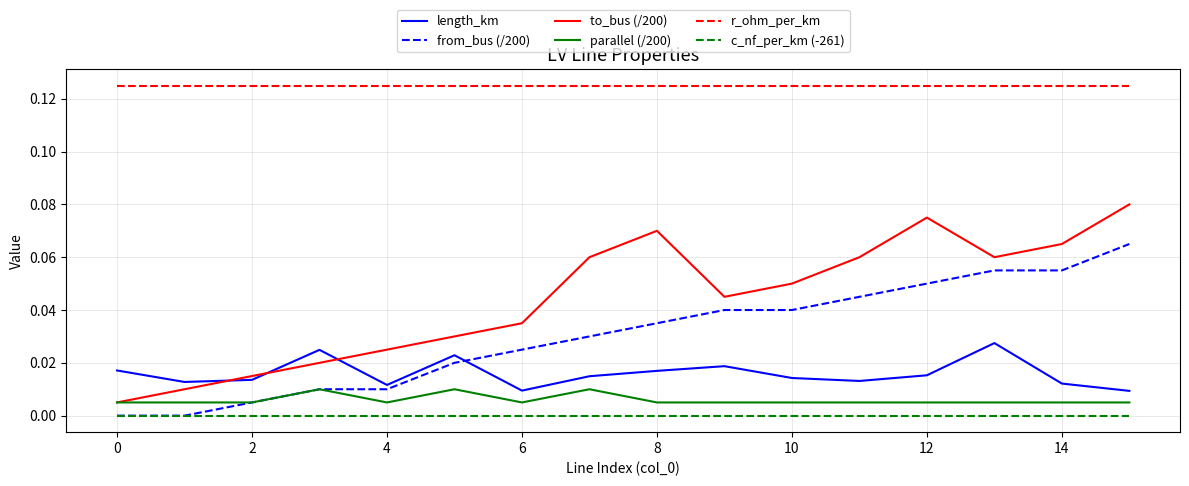

How many lines are shown in the chart?

6